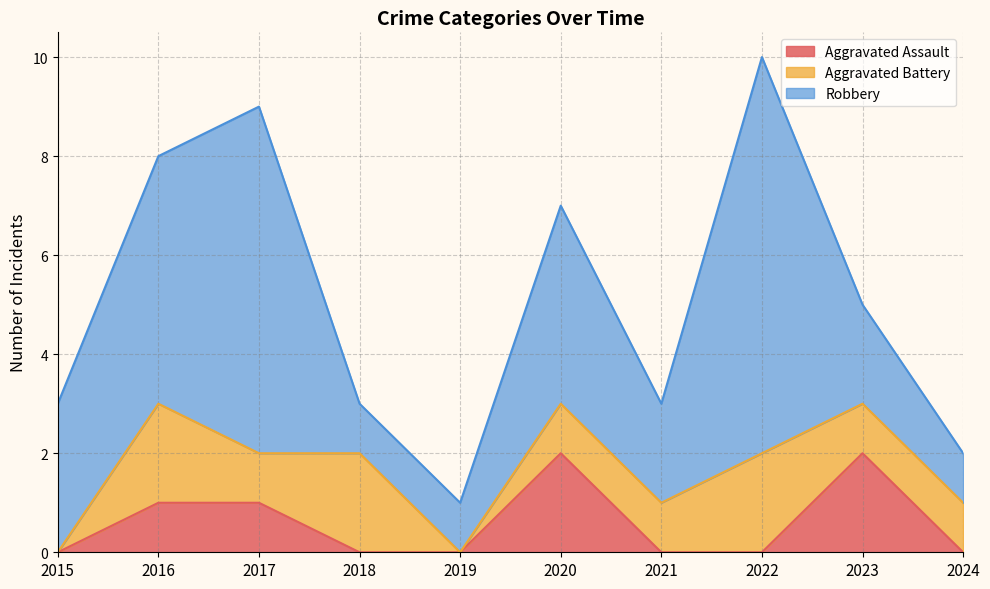

What is the total value across all series at 2015?

3